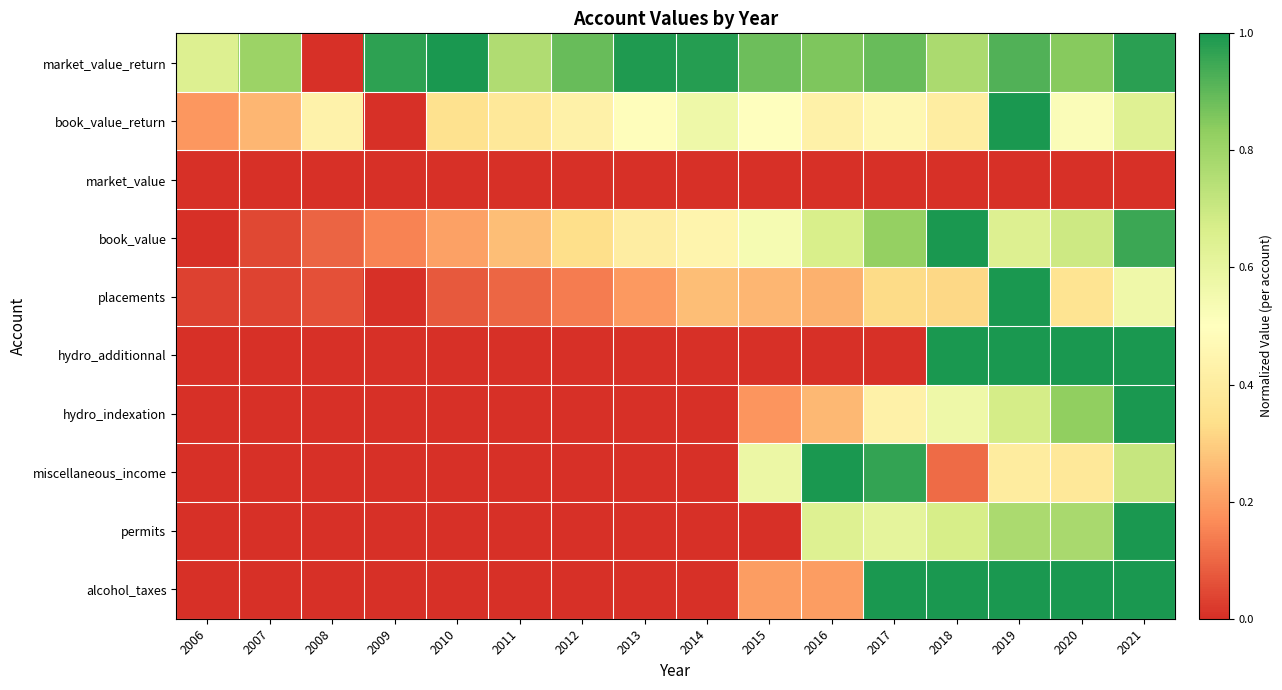

Reading left to right, transcribe all the data shown in this chart.

alcohol_taxes: 2006=0.0	2007=0.0	2008=0.0	2009=0.0	2010=0.0	2011=0.0	2012=0.0	2013=0.0	2014=0.0	2015=0.2	2016=0.2	2017=1.0	2018=1.0	2019=1.0	2020=1.0	2021=1.0
permits: 2006=0.0	2007=0.0	2008=0.0	2009=0.0	2010=0.0	2011=0.0	2012=0.0	2013=0.0	2014=0.0	2015=0.0	2016=0.6	2017=0.6	2018=0.7	2019=0.8	2020=0.8	2021=1.0
miscellaneous_income: 2006=0.0	2007=0.0	2008=0.0	2009=0.0	2010=0.0	2011=0.0	2012=0.0	2013=0.0	2014=0.0	2015=0.6	2016=1.0	2017=1.0	2018=0.1	2019=0.4	2020=0.4	2021=0.7
hydro_indexation: 2006=0.0	2007=0.0	2008=0.0	2009=0.0	2010=0.0	2011=0.0	2012=0.0	2013=0.0	2014=0.0	2015=0.2	2016=0.3	2017=0.4	2018=0.6	2019=0.7	2020=0.8	2021=1.0
hydro_additionnal: 2006=0.0	2007=0.0	2008=0.0	2009=0.0	2010=0.0	2011=0.0	2012=0.0	2013=0.0	2014=0.0	2015=0.0	2016=0.0	2017=0.0	2018=1.0	2019=1.0	2020=1.0	2021=1.0
placements: 2006=0.0	2007=0.0	2008=0.1	2009=0.0	2010=0.1	2011=0.1	2012=0.1	2013=0.2	2014=0.3	2015=0.3	2016=0.2	2017=0.3	2018=0.3	2019=1.0	2020=0.4	2021=0.6
book_value: 2006=0.0	2007=0.0	2008=0.1	2009=0.2	2010=0.2	2011=0.3	2012=0.3	2013=0.4	2014=0.4	2015=0.5	2016=0.7	2017=0.8	2018=1.0	2019=0.6	2020=0.7	2021=1.0
market_value: 2006=0.0	2007=0.0	2008=0.0	2009=0.0	2010=0.0	2011=0.0	2012=0.0	2013=0.0	2014=0.0	2015=0.0	2016=0.0	2017=0.0	2018=0.0	2019=0.0	2020=0.0	2021=0.0
book_value_return: 2006=0.2	2007=0.3	2008=0.4	2009=0.0	2010=0.3	2011=0.4	2012=0.4	2013=0.5	2014=0.6	2015=0.5	2016=0.4	2017=0.5	2018=0.4	2019=1.0	2020=0.5	2021=0.6
market_value_return: 2006=0.6	2007=0.8	2008=0.0	2009=1.0	2010=1.0	2011=0.8	2012=0.9	2013=1.0	2014=1.0	2015=0.9	2016=0.9	2017=0.9	2018=0.8	2019=0.9	2020=0.8	2021=1.0